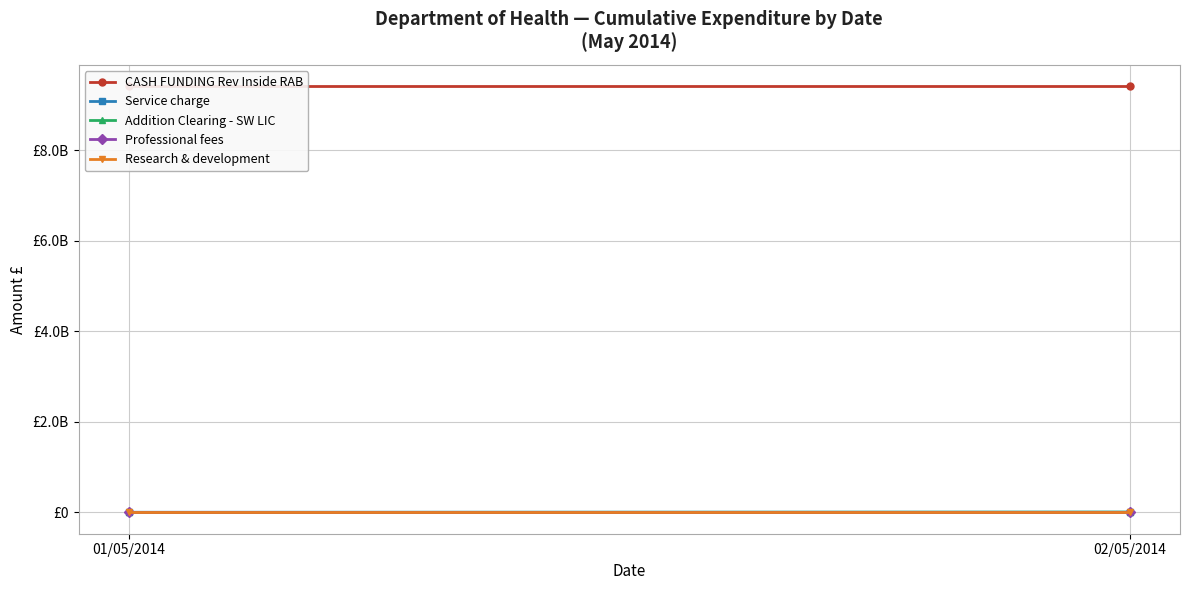

Which series has the largest total across all categories?

CASH FUNDING Rev Inside RAB